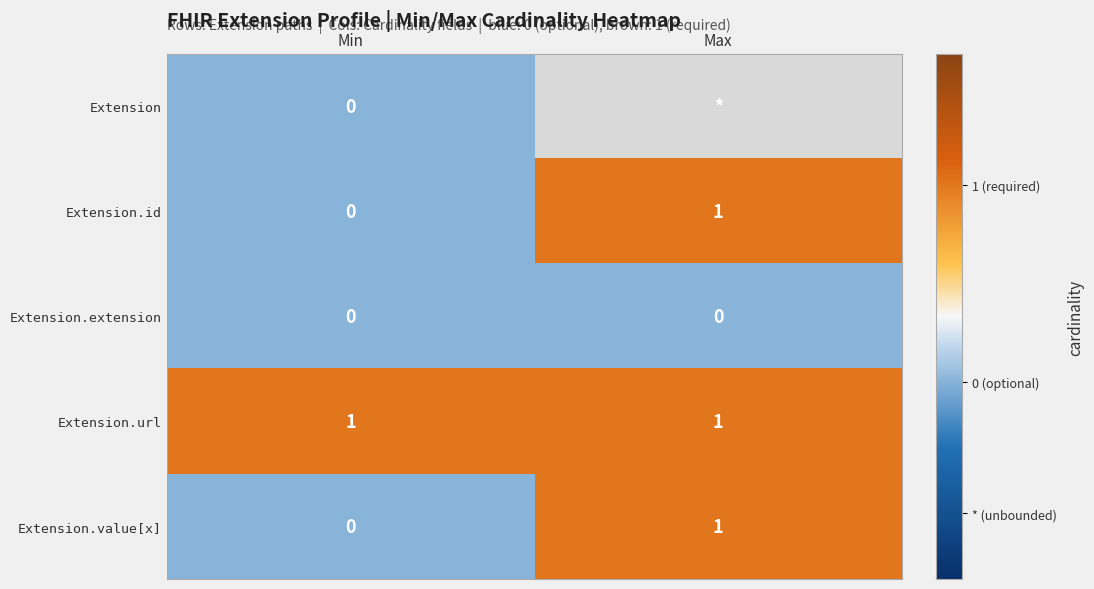

Which has a higher value, Max or Min?

Min